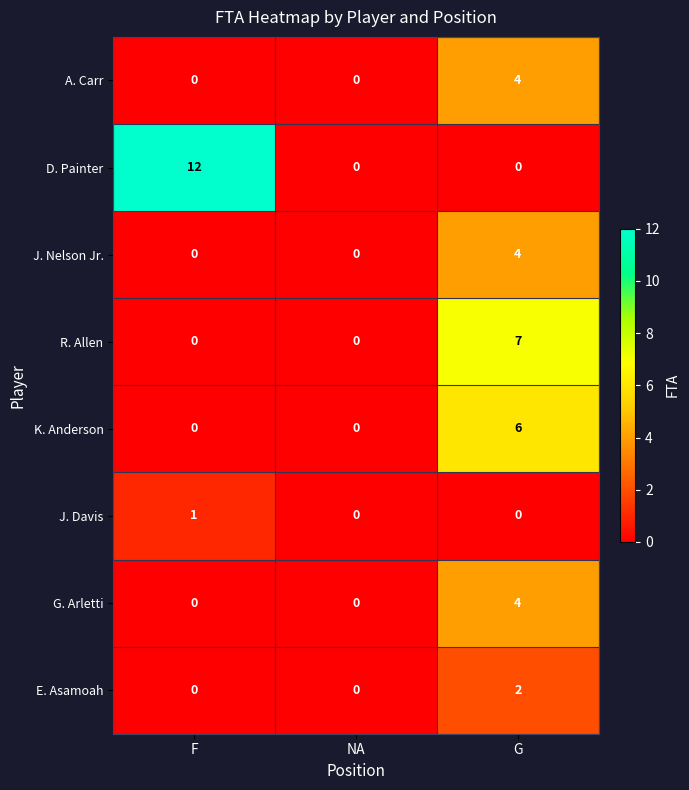

Between F and NA, which series saw the biggest shift?

D. Painter